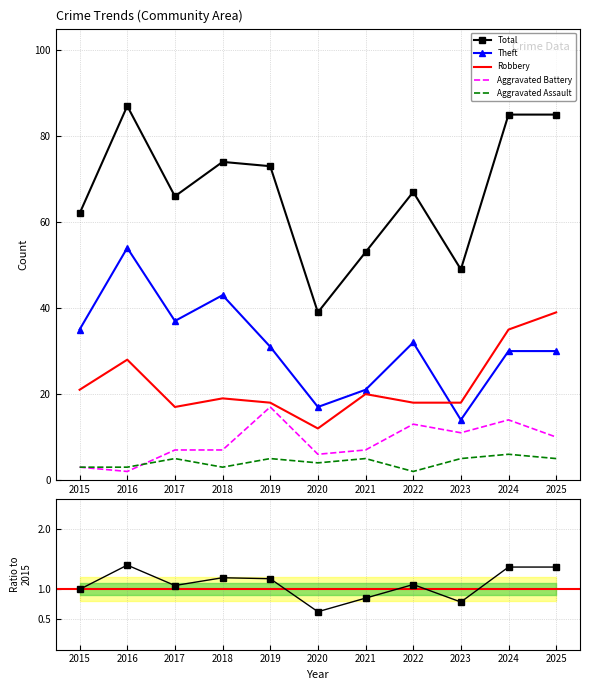

List the labels in order of Aggravated Assault value, smallest first.

2022, 2015, 2016, 2018, 2020, 2017, 2019, 2021, 2023, 2025, 2024